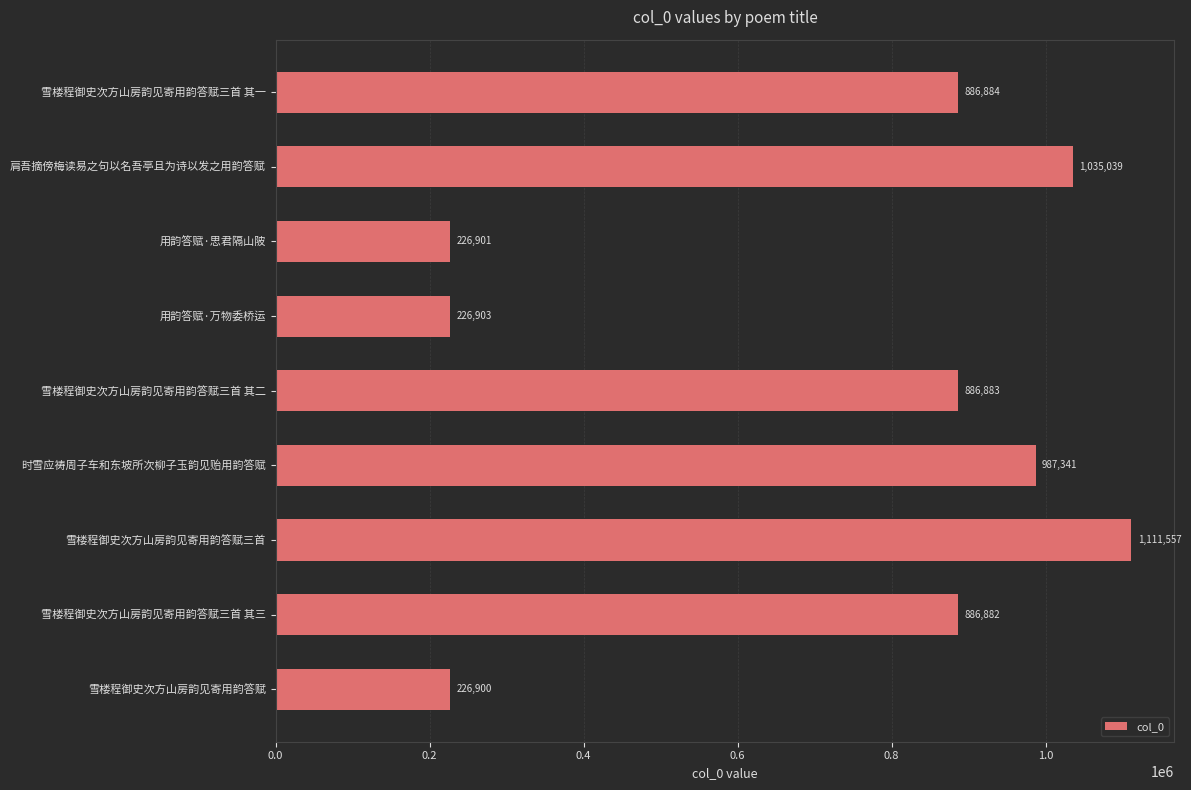

What is the maximum value shown in the chart?

1111557